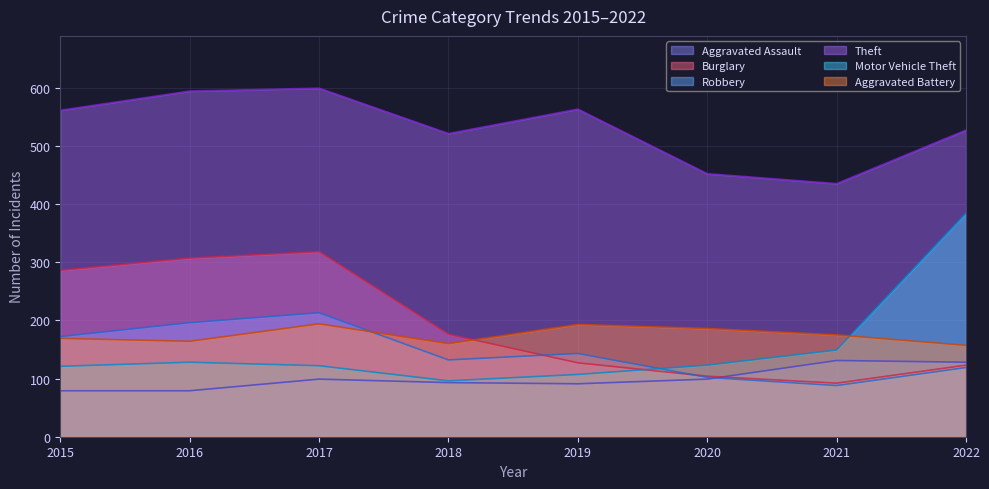

In Aggravated Assault, how many points are higher than both neighbors (excluding endpoints)?

2